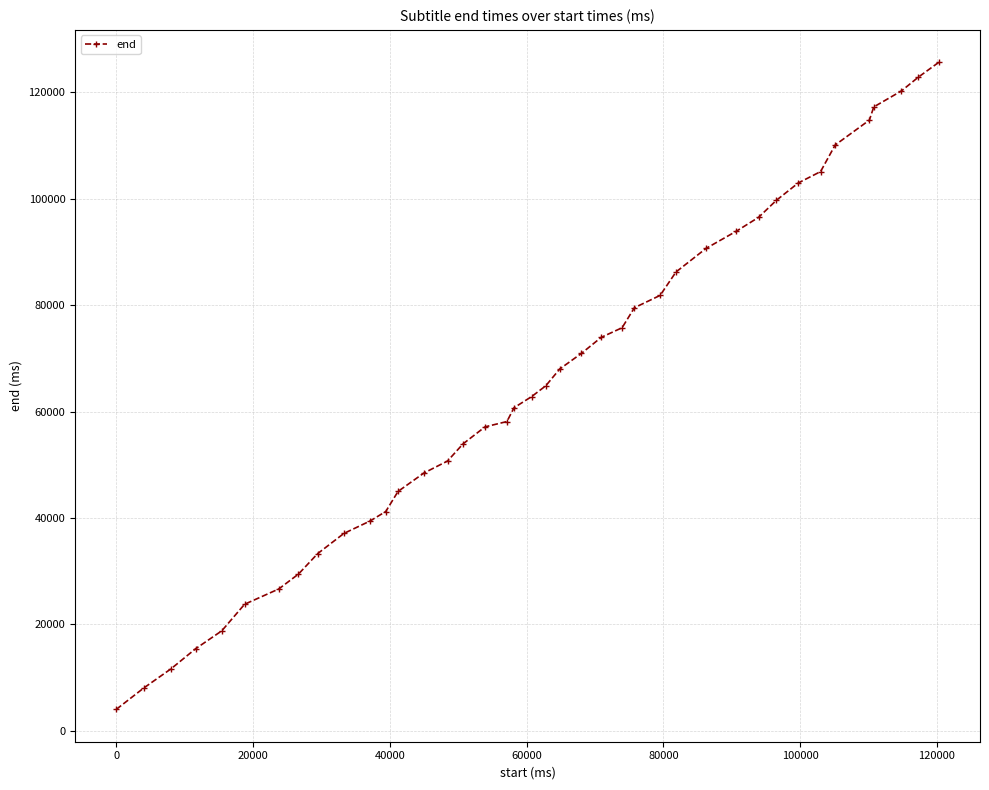

Does the chart have visible grid lines?

Yes